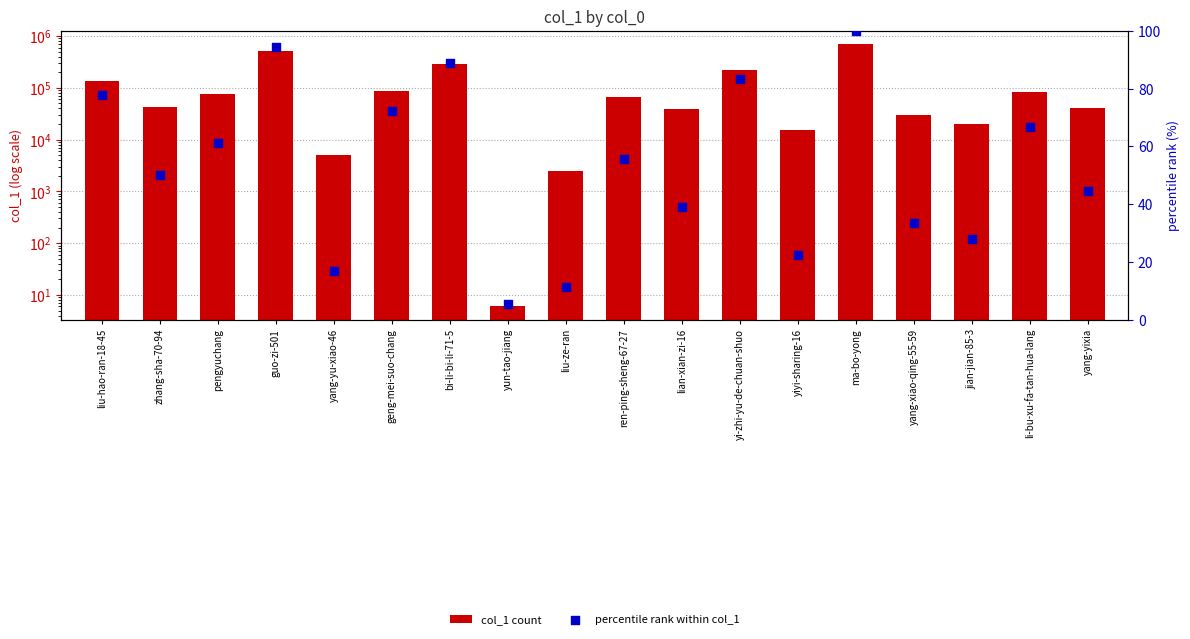

What are all the series names shown in the legend?

col_1 count, percentile rank within col_1